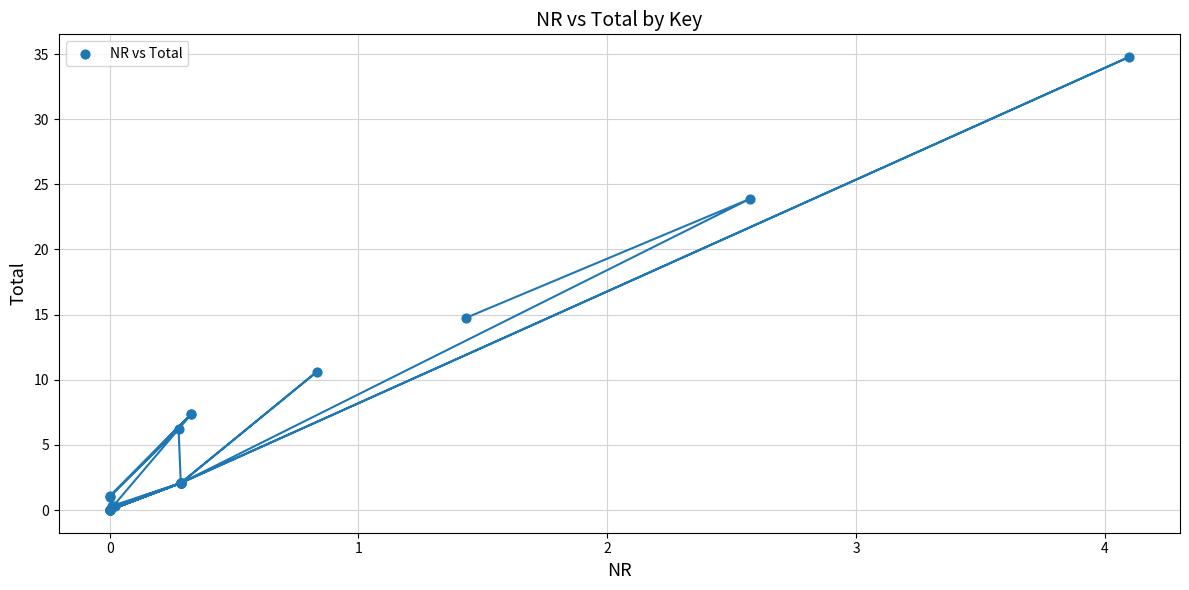

What Y value in the scatter plot is closest to 17?

14.7